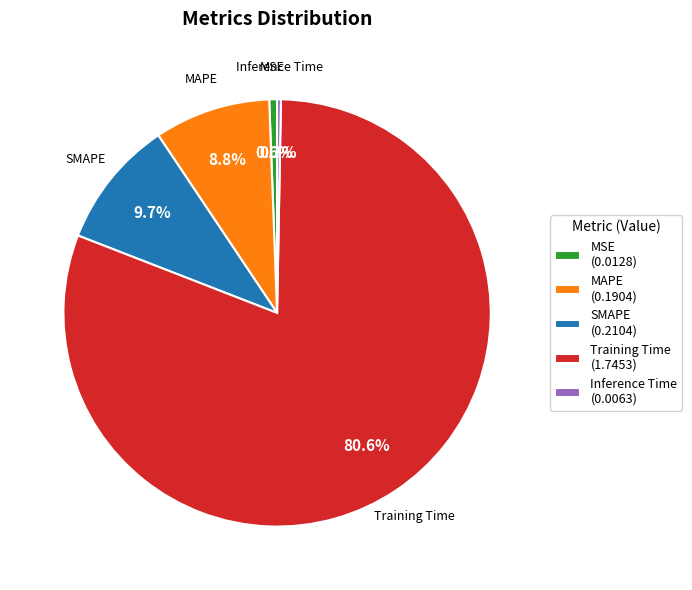

Combined, do MAPE (0.1904) and MSE (0.0128) account for over 50%?

No